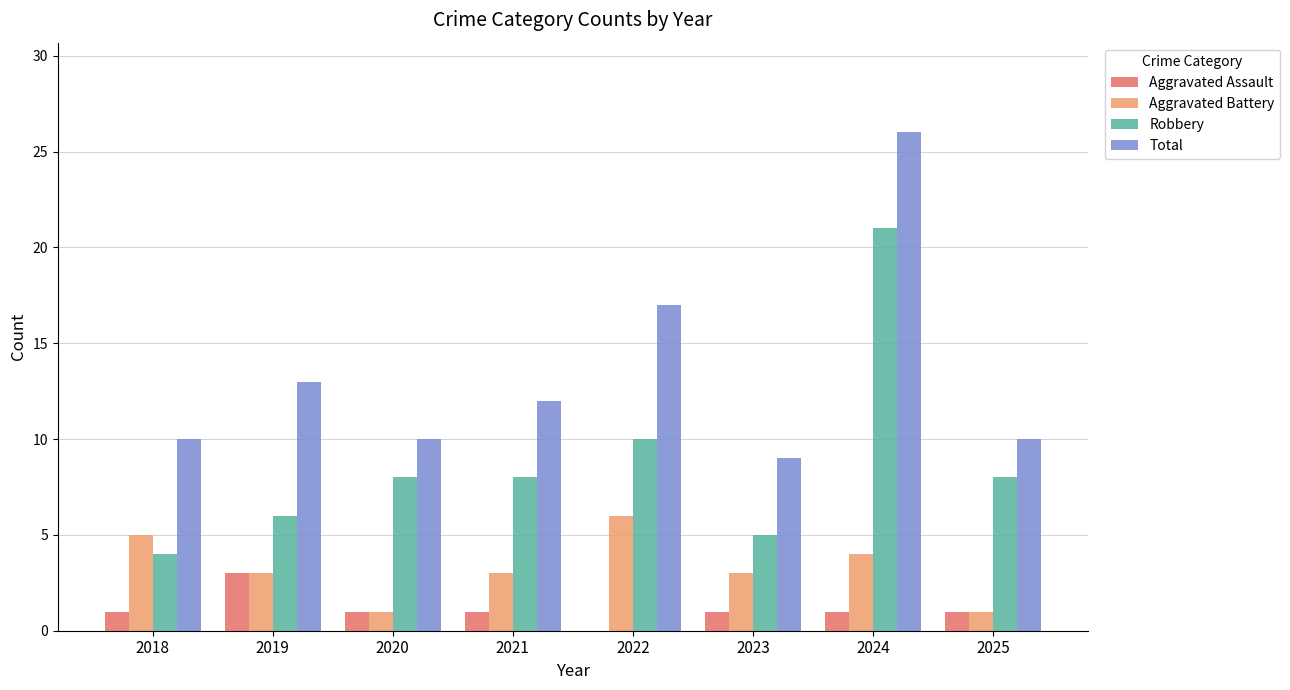

True or false: Total has a value of 10 at 2020.

True